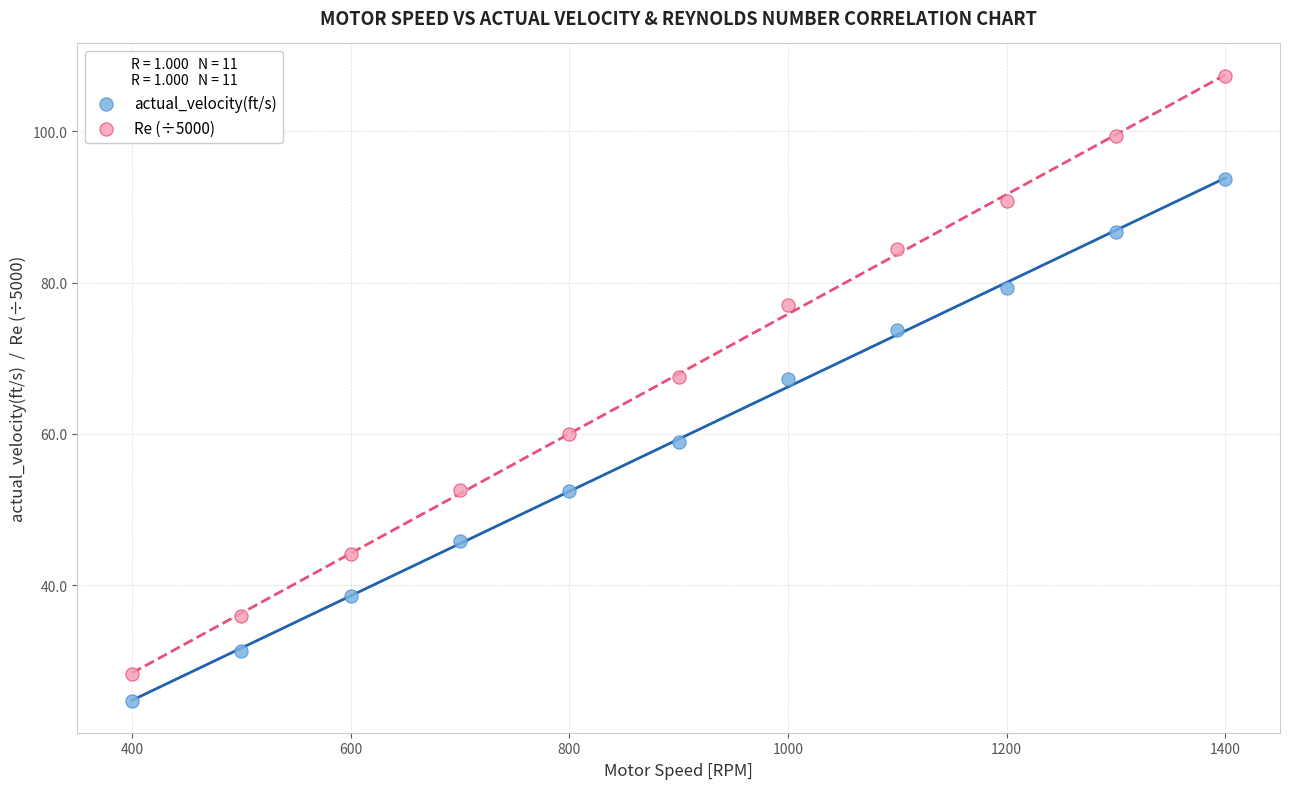

What is the X range (max minus min) for the scatter plot?

1000.0